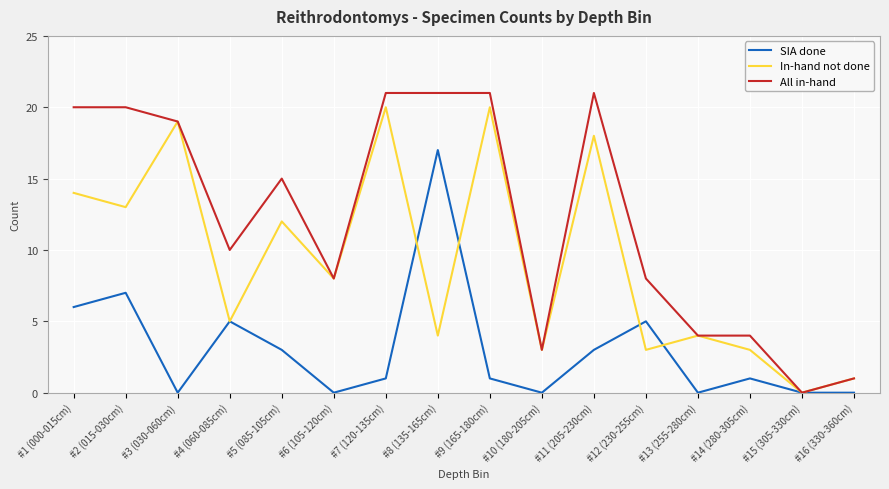

At how many categories does at least one series exceed 2?

14